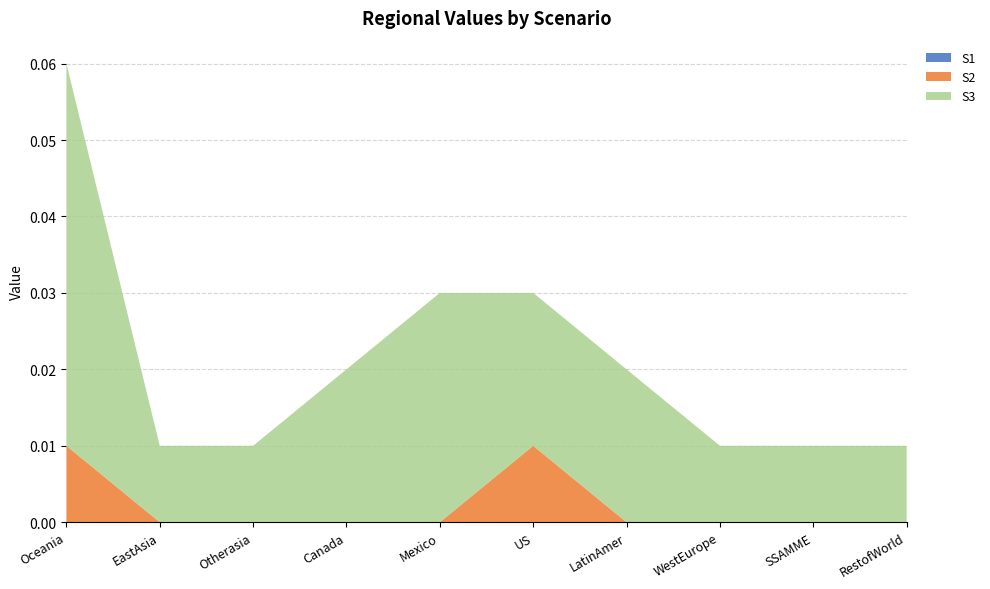

Reading left to right, what are all the values shown in this chart?

S1: Oceania=0.0	EastAsia=0.0	Otherasia=0.0	Canada=0.0	Mexico=0.0	US=0.0	LatinAmer=0.0	WestEurope=0.0	SSAMME=0.0	RestofWorld=0.0
S2: Oceania=0.0	EastAsia=0.0	Otherasia=0.0	Canada=0.0	Mexico=0.0	US=0.0	LatinAmer=0.0	WestEurope=0.0	SSAMME=0.0	RestofWorld=0.0
S3: Oceania=0.1	EastAsia=0.0	Otherasia=0.0	Canada=0.0	Mexico=0.0	US=0.0	LatinAmer=0.0	WestEurope=0.0	SSAMME=0.0	RestofWorld=0.0